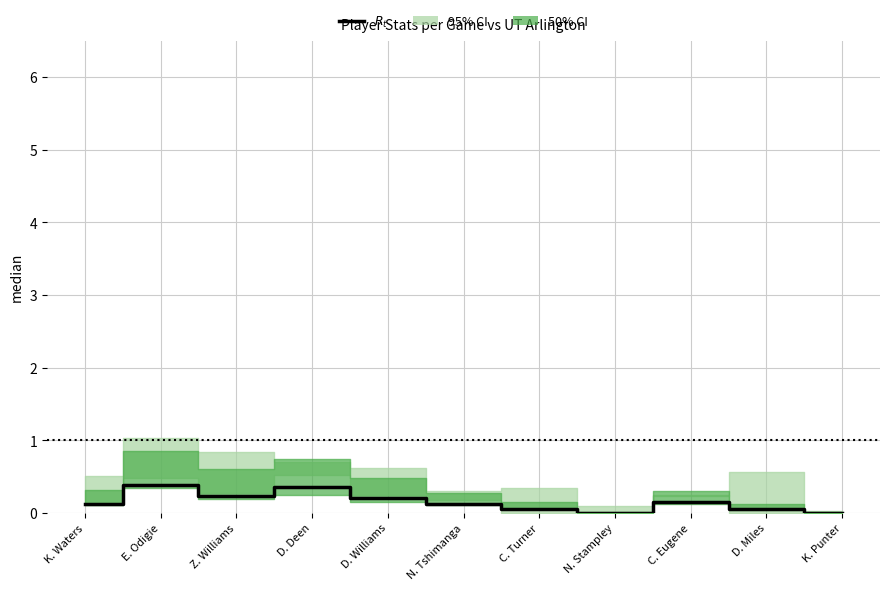

What is the sum of all values?

1.7